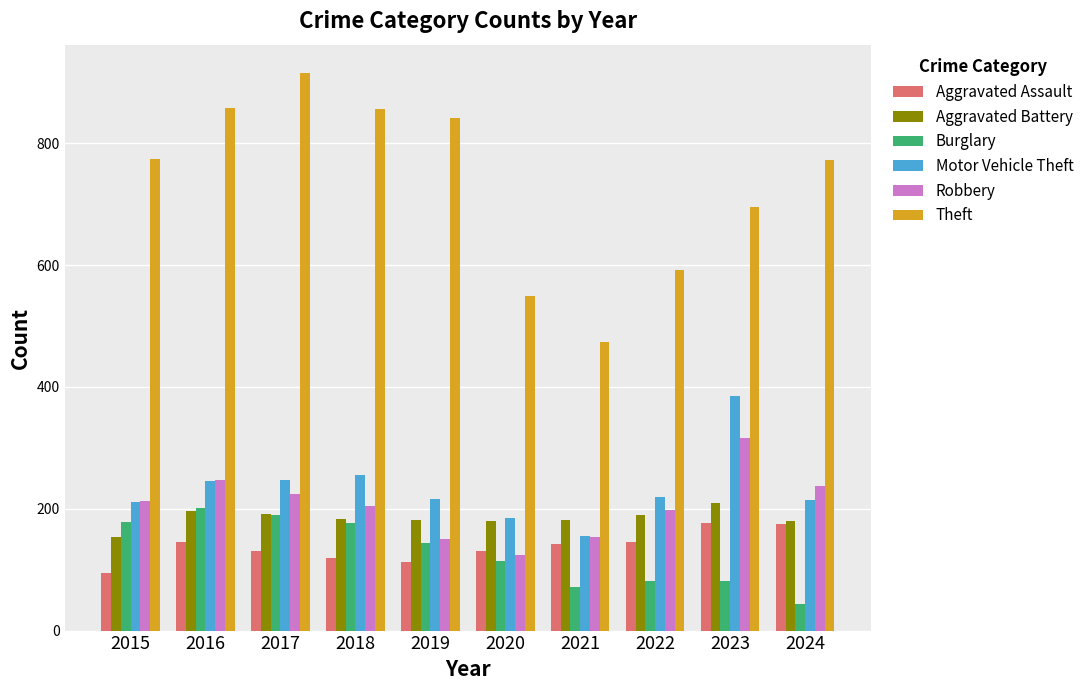

What is the sum of the Aggravated Assault values at 2017 and 2022?

277